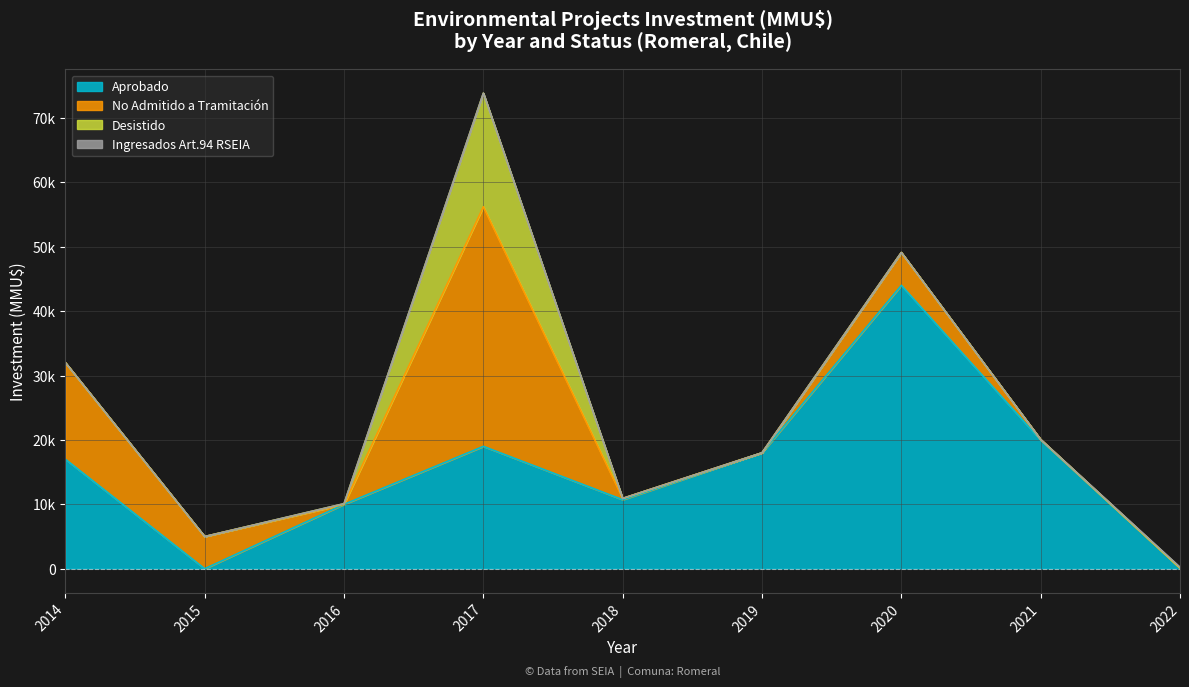

What is the label of the 12th point from the left?

2017